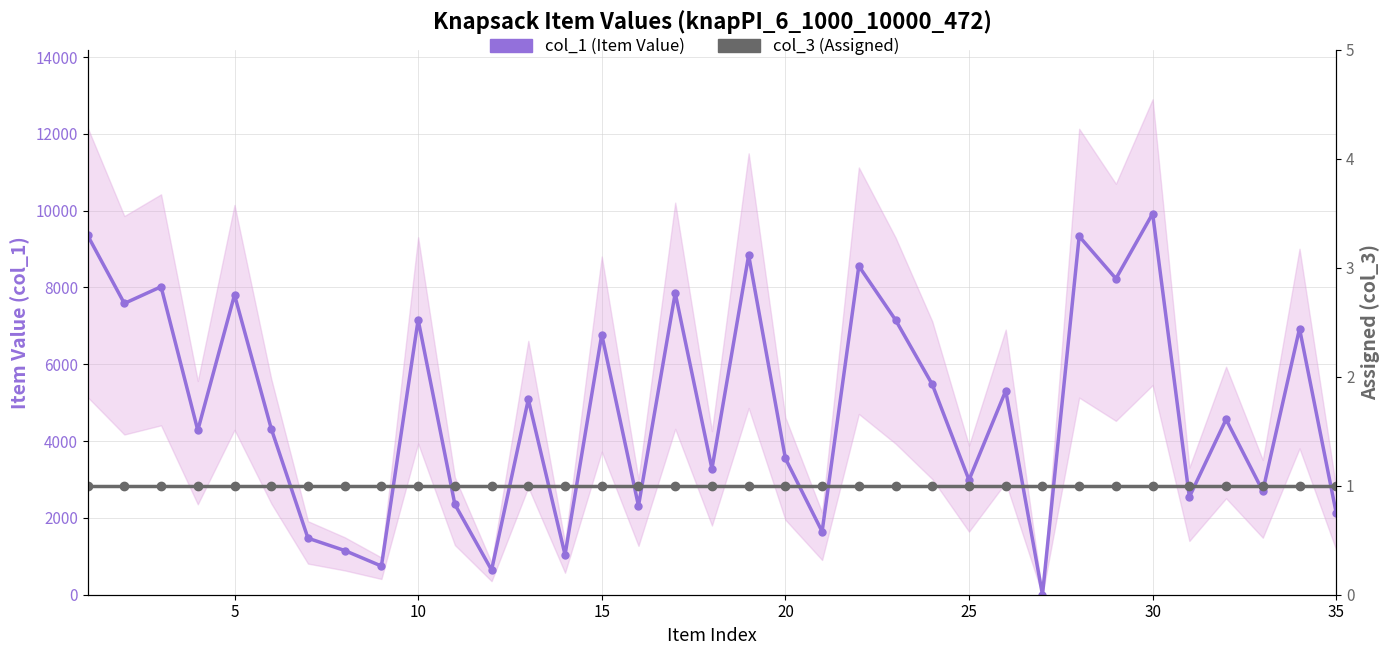

Rank the series at 30 from lowest to highest value.

col_3 (Assigned), col_1 (Item Value)